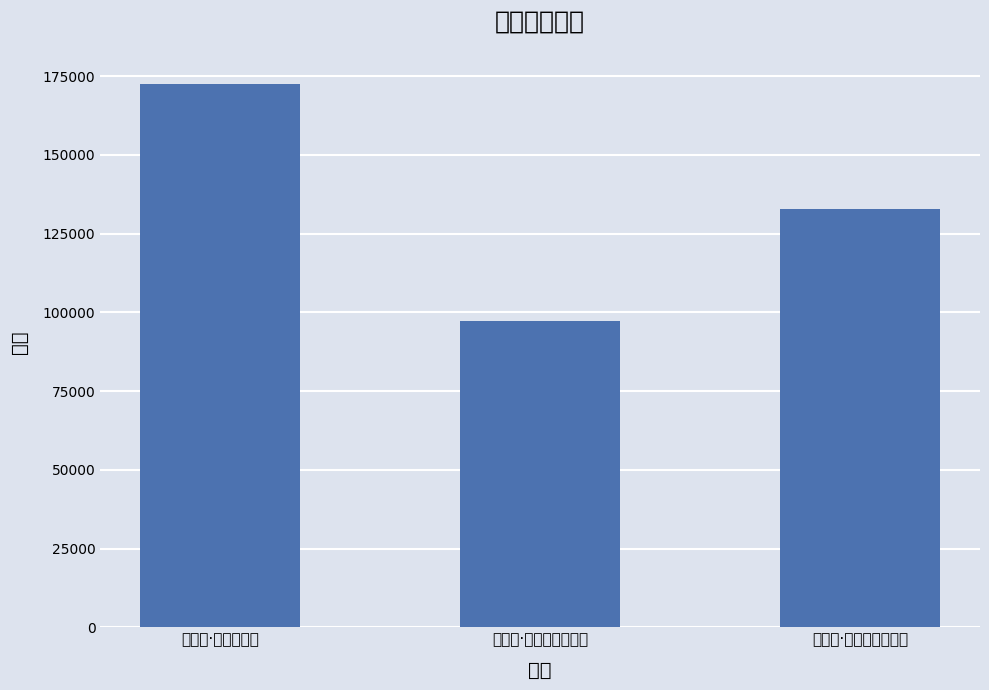

What is the minimum value shown in the chart?

97295